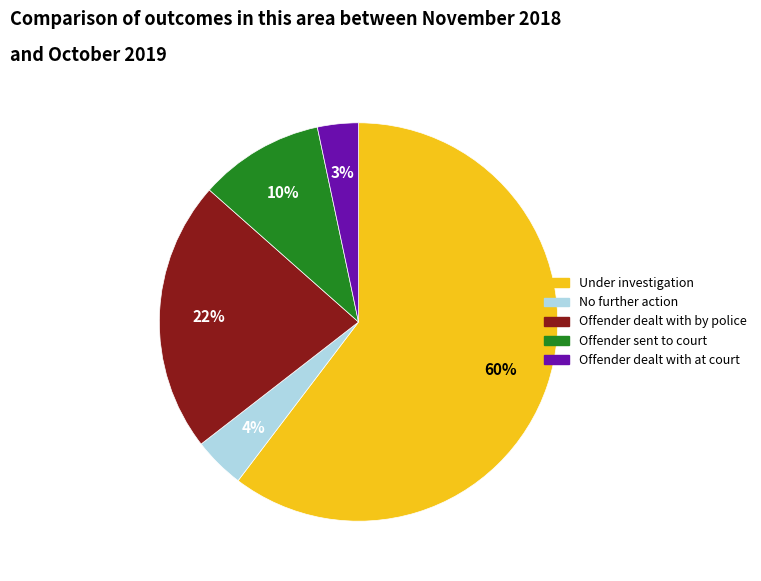

Is there any slice that represents more than half of the pie?

Yes